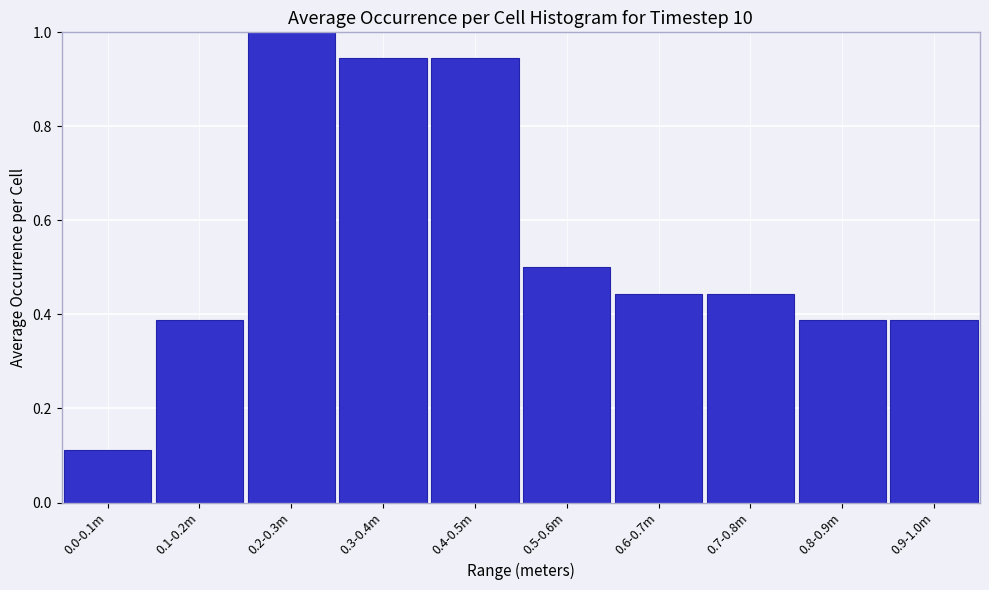

What is the difference between the second highest and second lowest values?

0.6